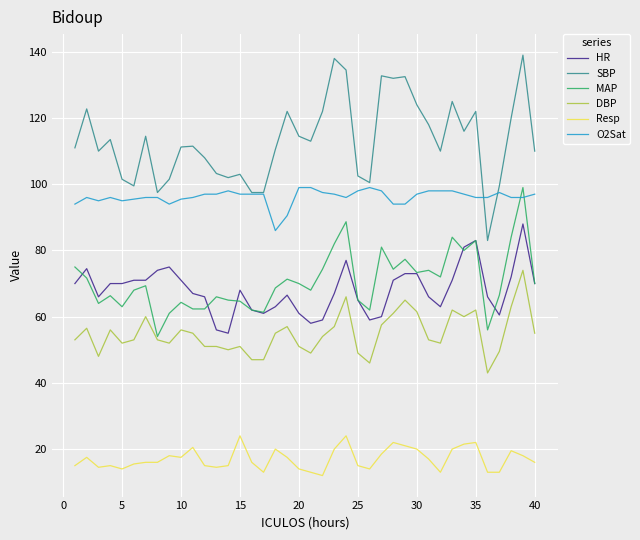

True or false: Resp and HR intersect in this chart.

False